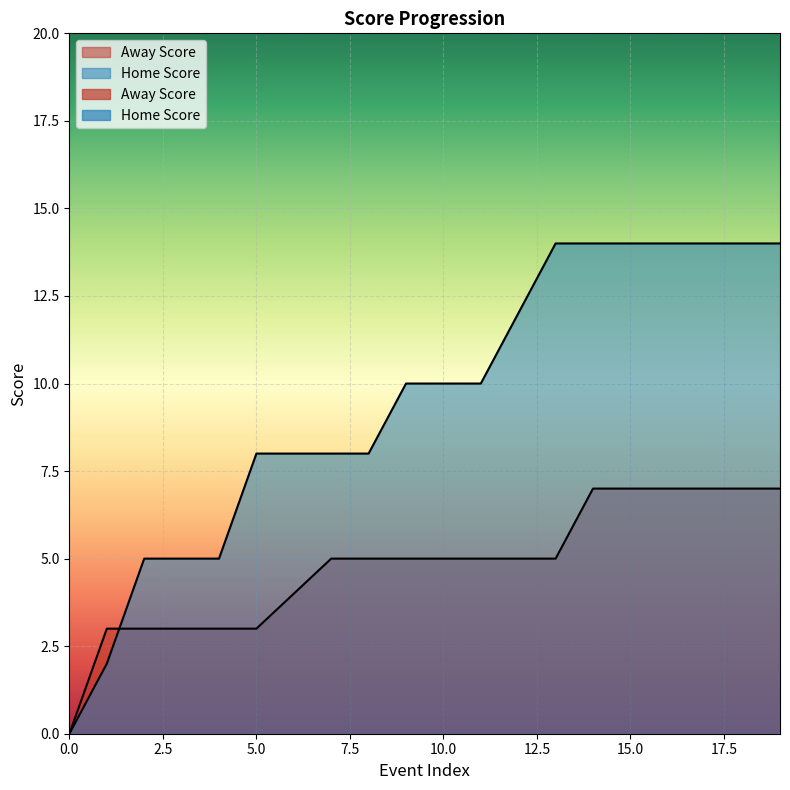

Which series ends up on top after the final intersection of Home Score and Away Score?

Home Score